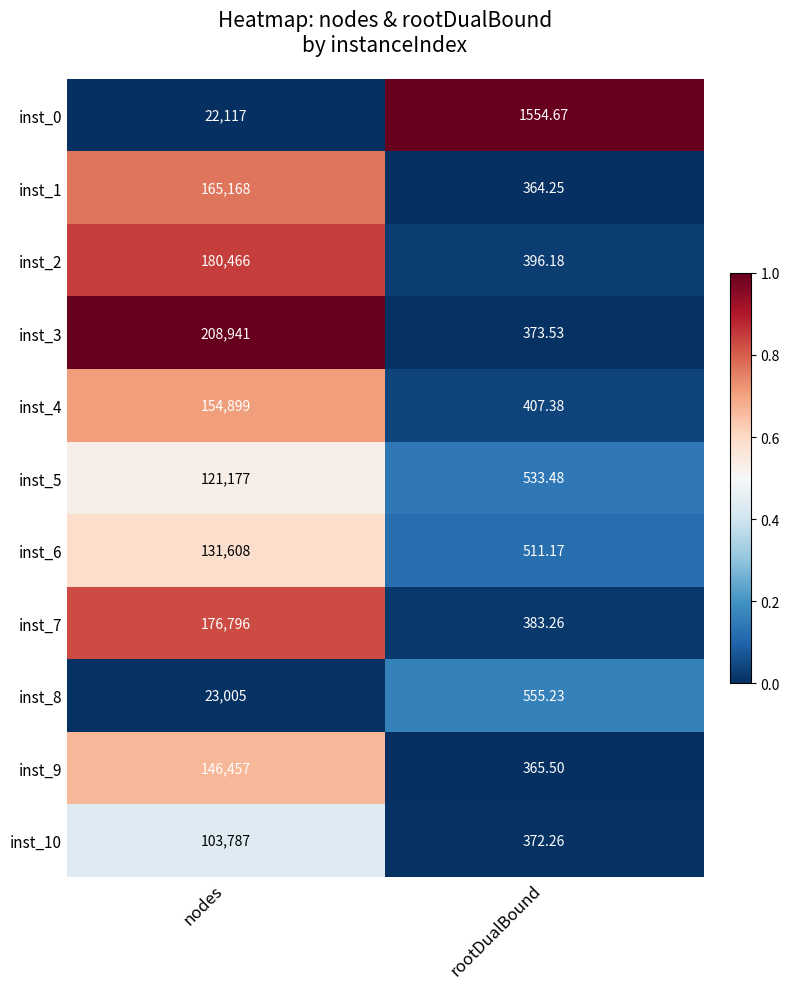

Is the value of inst_4 at rootDualBound greater than the value of inst_8 at nodes?

No